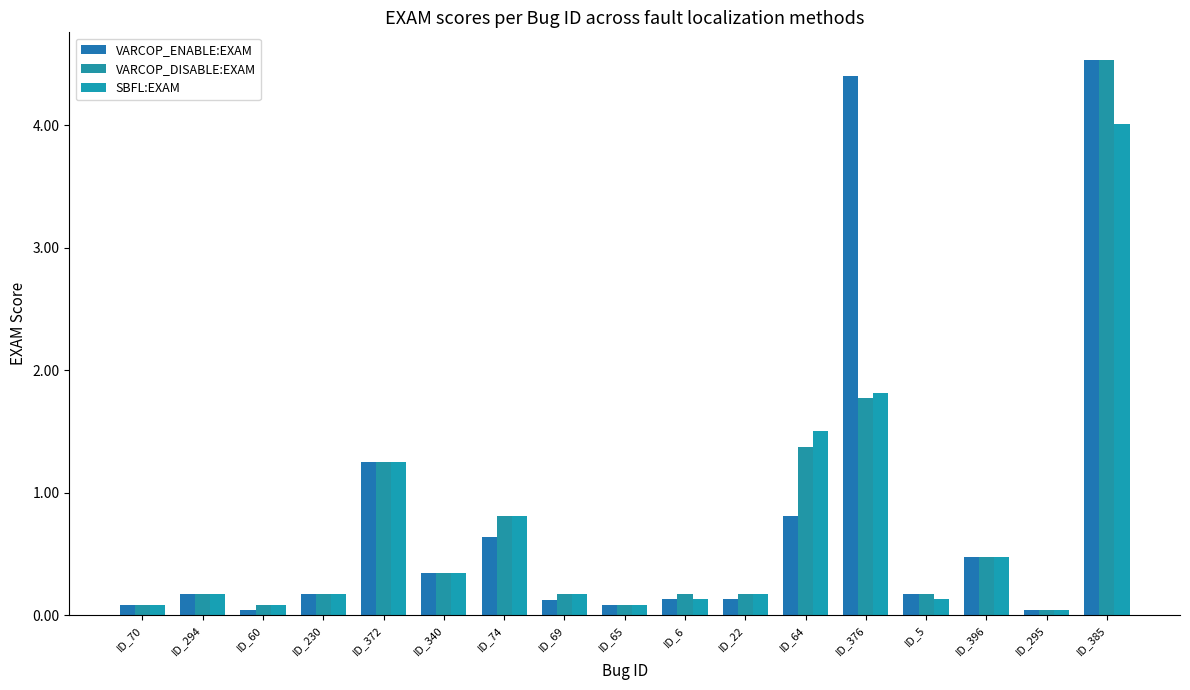

How many data points does each series have?

17